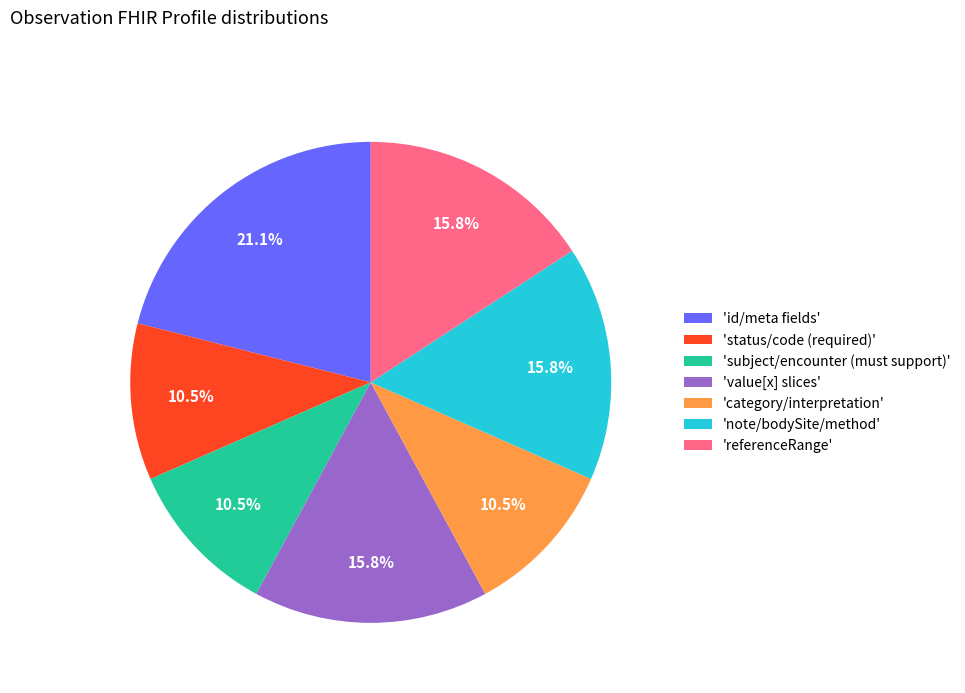

Is there any slice that represents more than half of the pie?

No